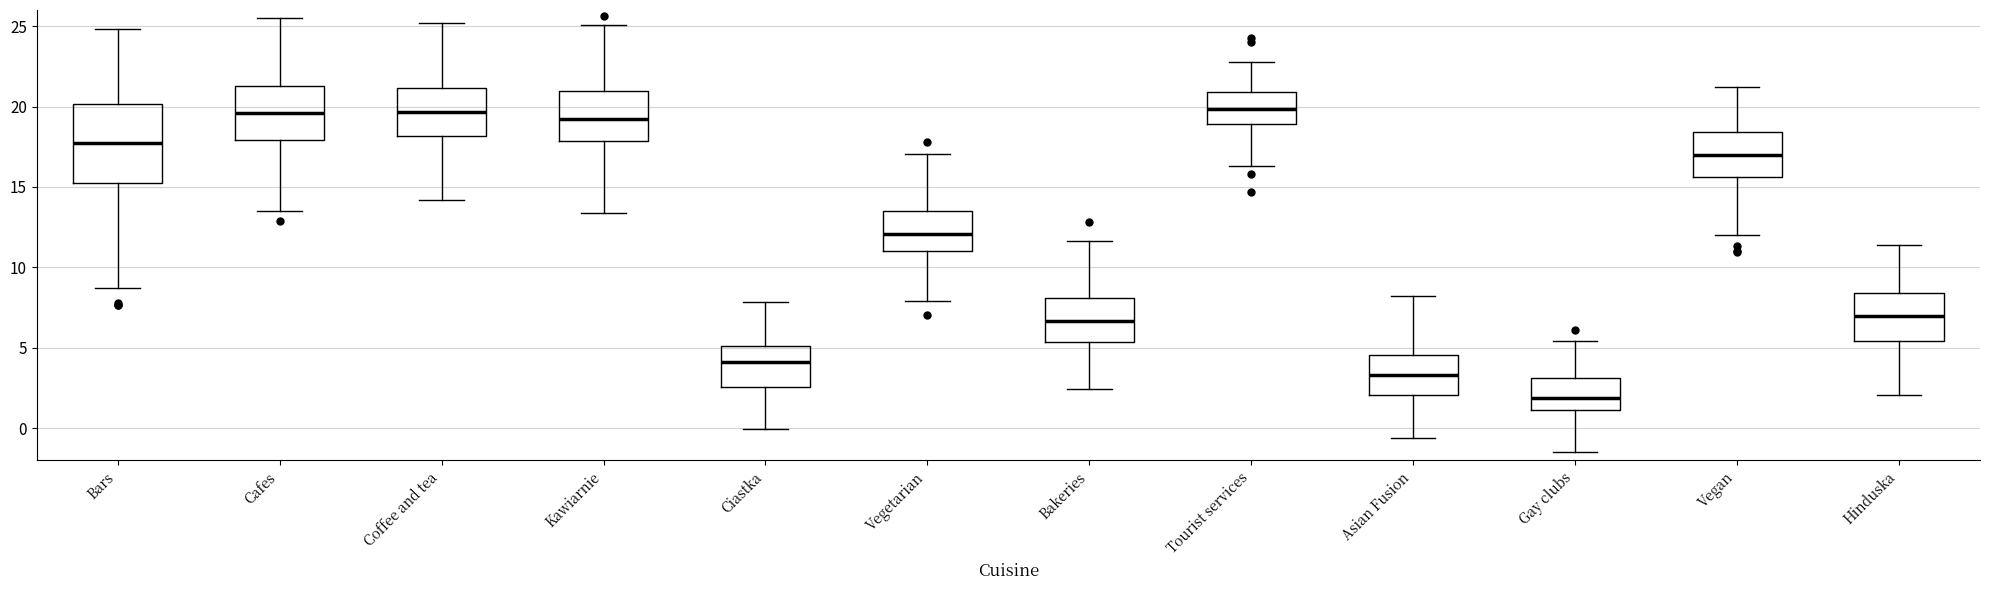

Reading left to right, read every box against the y-axis: the position of its median line, the range the box covers, and the ends of its whiskers. The values are not printed on the chart, so give them approximately, as read against the axis.

Bars: median 17.5, box 15.0 to 20.0, whiskers 8.5 to 25.0
Cafes: median 19.5, box 18.0 to 21.5, whiskers 13.5 to 25.5
Coffee and tea: median 19.5, box 18.0 to 21.0, whiskers 14.0 to 25.0
Kawiarnie: median 19.0, box 18.0 to 21.0, whiskers 13.5 to 25.0
Ciastka: median 4.0, box 2.5 to 5.0, whiskers 0.0 to 8.0
Vegetarian: median 12.0, box 11.0 to 13.5, whiskers 8.0 to 17.0
Bakeries: median 6.5, box 5.5 to 8.0, whiskers 2.5 to 11.5
Tourist services: median 20.0, box 19.0 to 21.0, whiskers 16.5 to 23.0
Asian Fusion: median 3.5, box 2.0 to 4.5, whiskers -0.5 to 8.0
Gay clubs: median 2.0, box 1.0 to 3.0, whiskers -1.5 to 5.5
Vegan: median 17.0, box 15.5 to 18.5, whiskers 12.0 to 21.0
Hinduska: median 7.0, box 5.5 to 8.5, whiskers 2.0 to 11.5